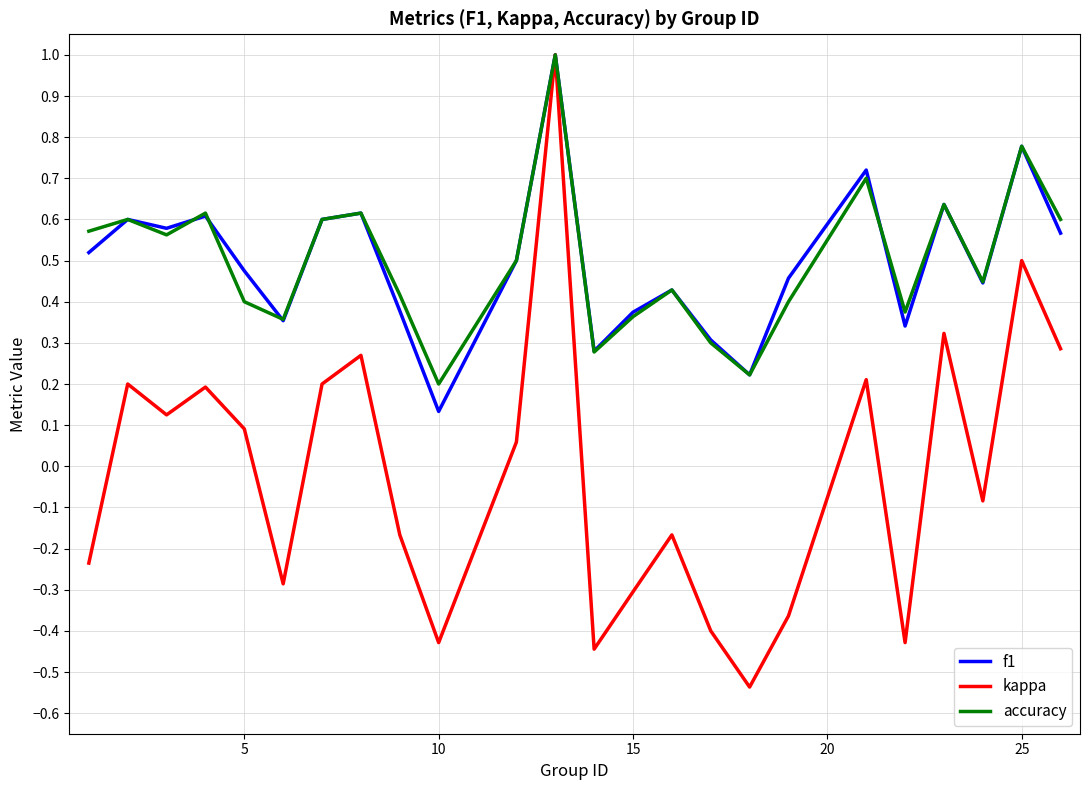

Which series has the largest range (max minus min)?

kappa